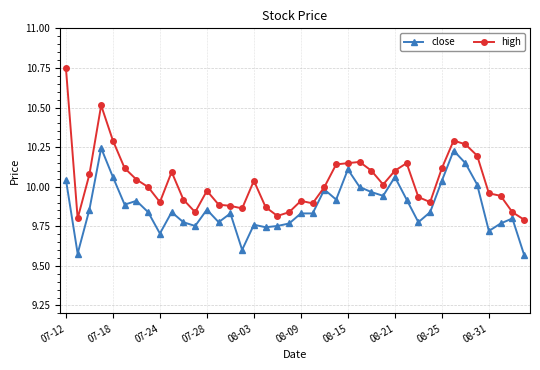

True or false: high has more than 1 interior local peaks.

True